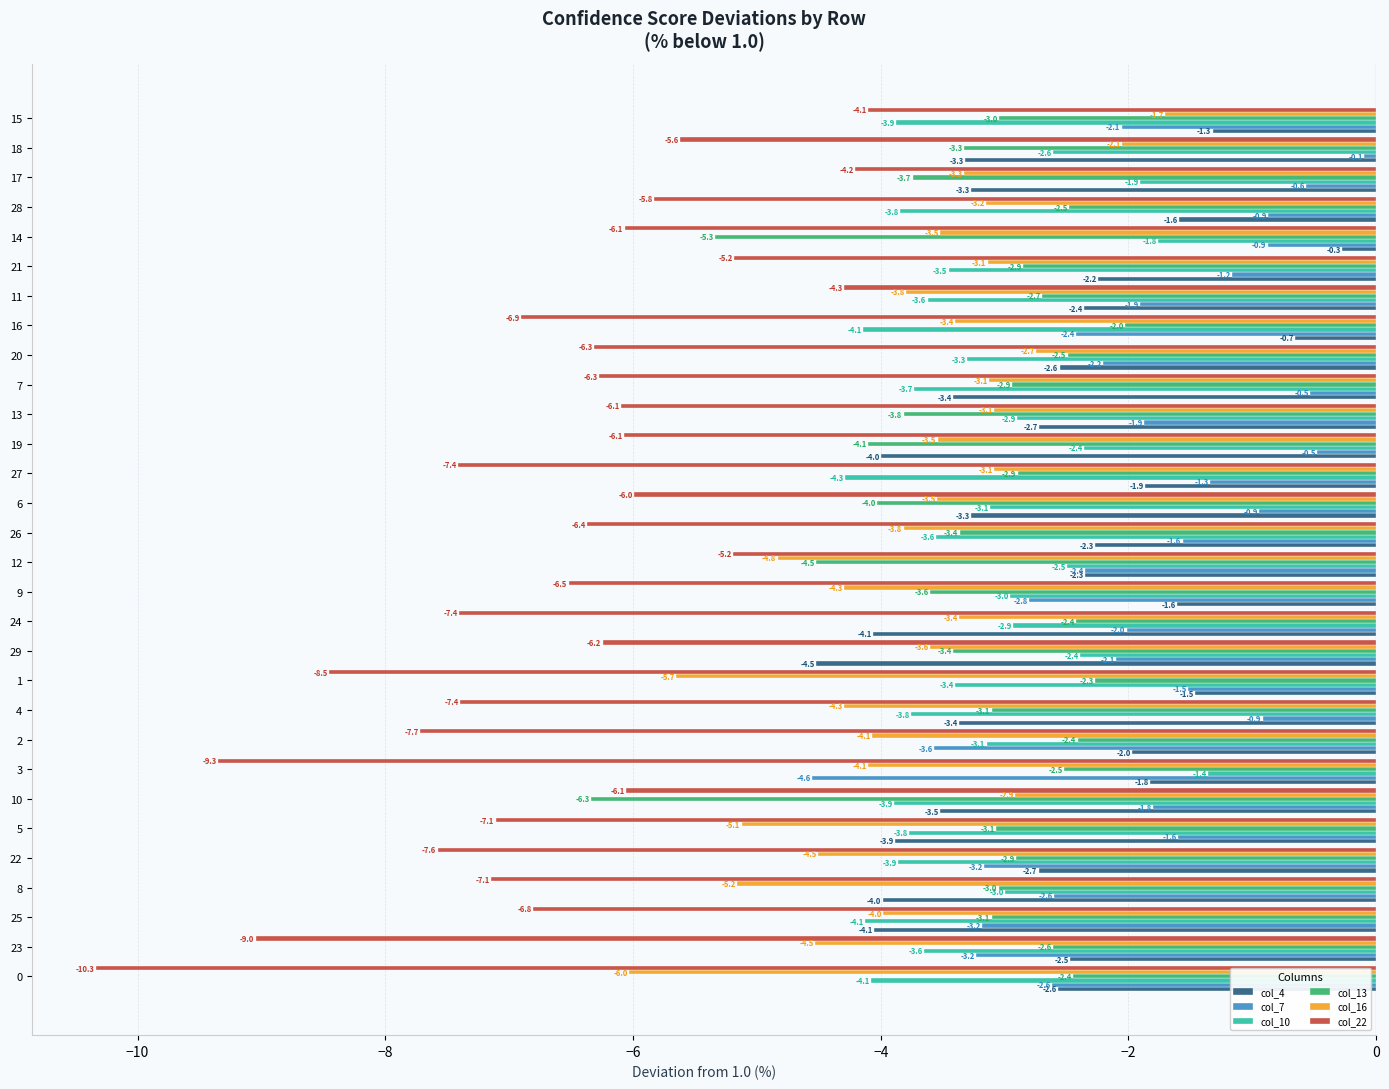

Rank the series by their maximum value, from highest to lowest.

col_7, col_4, col_10, col_16, col_13, col_22